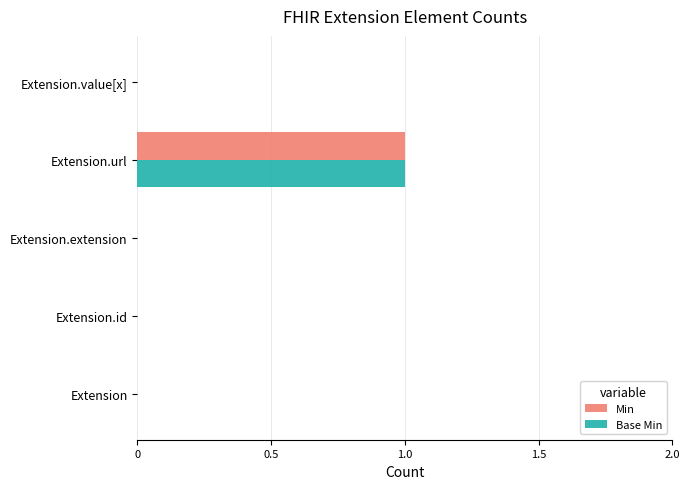

What is the sum of all Base Min values?

1